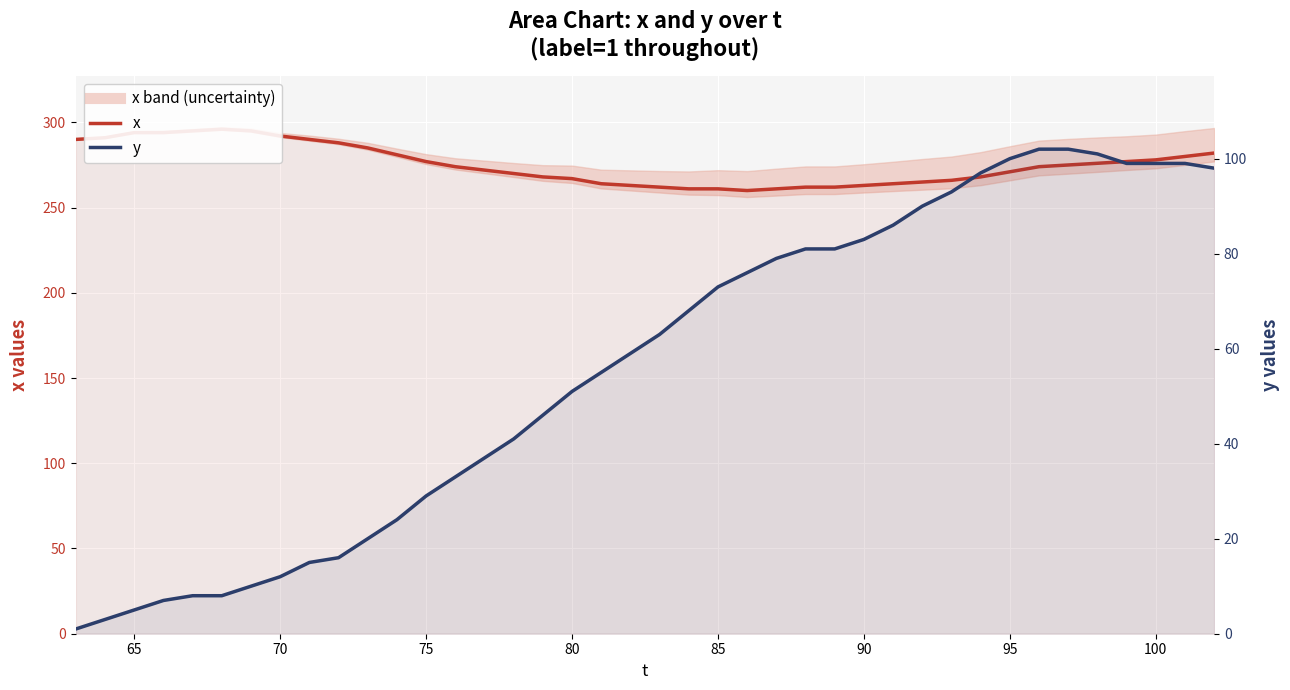

Count the number of data series in this chart.

2